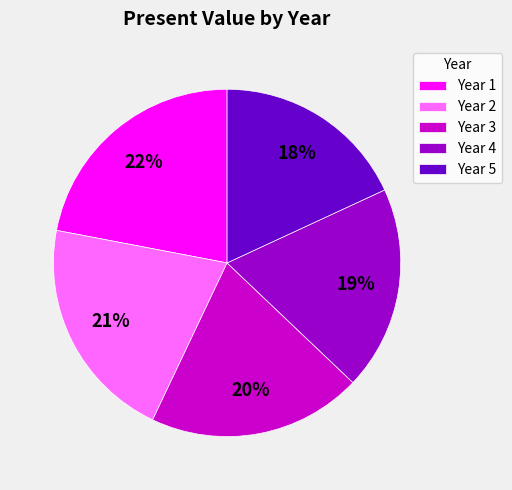

Is the sum of Year 3 and Year 1 greater than half?

No